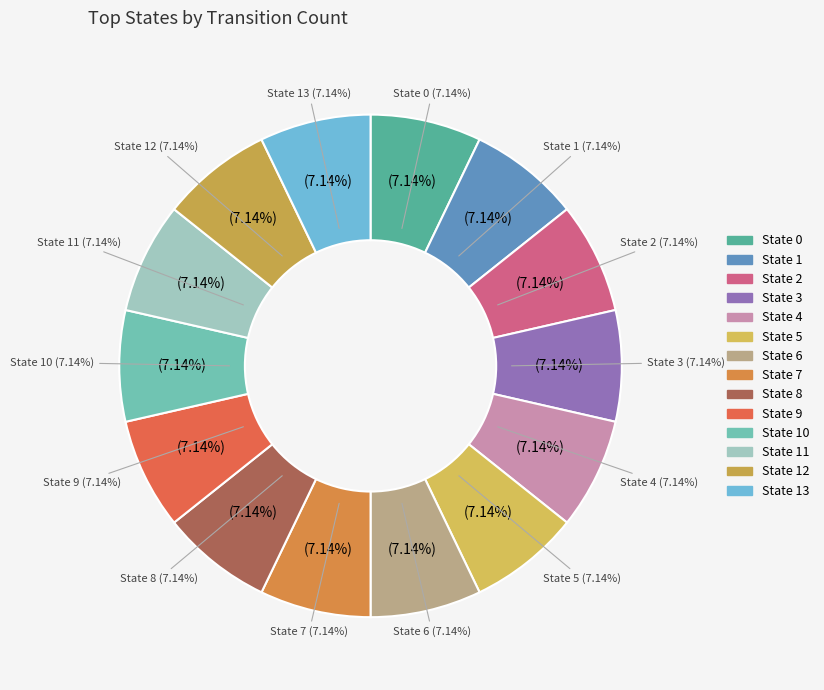

True or false: State 5 accounts for 7% of the total.

True